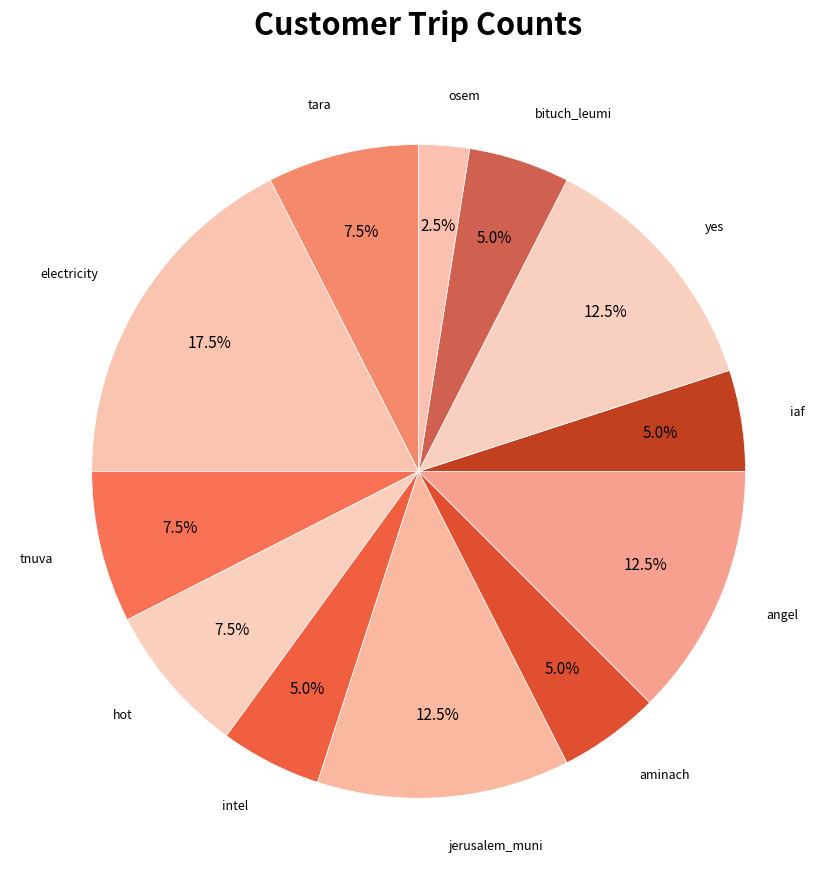

How much of the chart is everything except yes?

87.5%